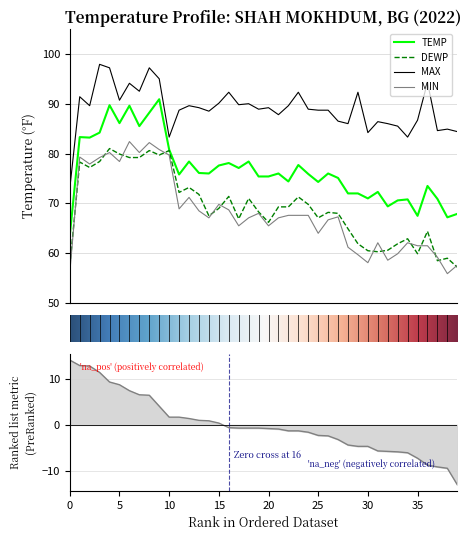

At 2022-11-02, list the series in order from largest to smallest.

MAX, TEMP, DEWP, MIN